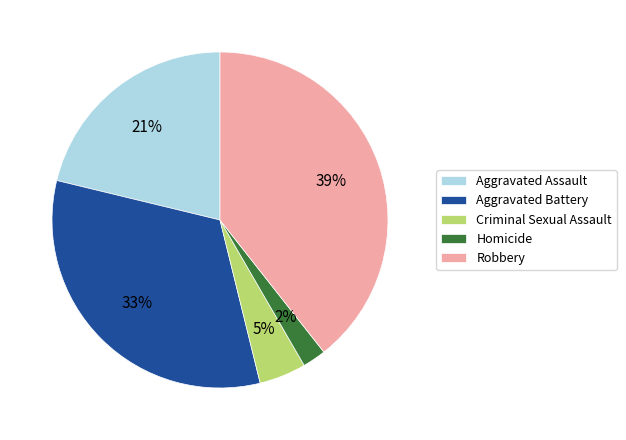

Is it true that Aggravated Assault is 21% of the pie?

True